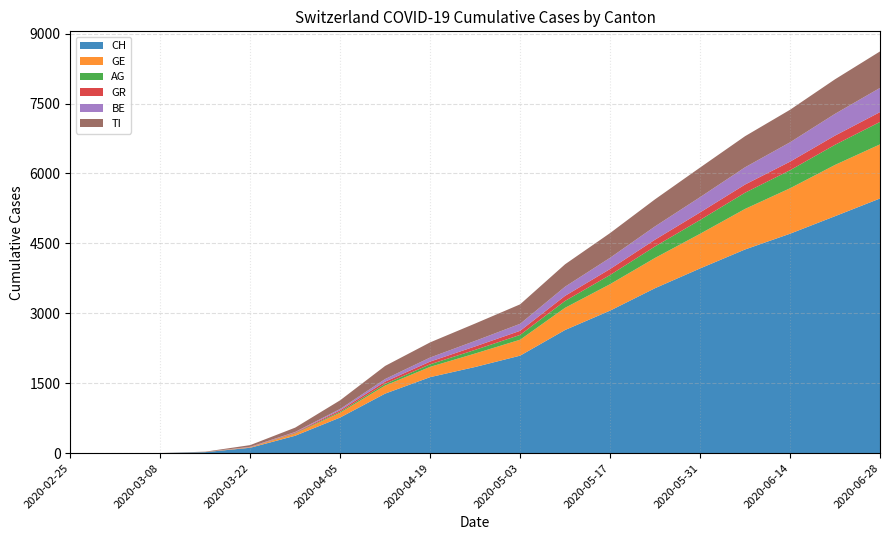

Reading left to right, transcribe all the data shown in this chart.

CH: 2020-02-25=0	2020-03-01=0	2020-03-08=2	2020-03-15=22	2020-03-22=116	2020-03-29=374	2020-04-05=765	2020-04-12=1278	2020-04-19=1631	2020-04-26=1849	2020-05-03=2092	2020-05-10=2643	2020-05-17=3058	2020-05-24=3540	2020-05-31=3963	2020-06-07=4370	2020-06-14=4708	2020-06-21=5084	2020-06-28=5464
GE: 2020-02-25=0	2020-03-01=0	2020-03-08=0	2020-03-15=4	2020-03-22=10	2020-03-29=47	2020-04-05=104	2020-04-12=173	2020-04-19=221	2020-04-26=289	2020-05-03=342	2020-05-10=476	2020-05-17=568	2020-05-24=649	2020-05-31=743	2020-06-07=870	2020-06-14=975	2020-06-21=1100	2020-06-28=1161
AG: 2020-02-25=0	2020-03-01=0	2020-03-08=0	2020-03-15=0	2020-03-22=1	2020-03-29=9	2020-04-05=22	2020-04-12=37	2020-04-19=55	2020-04-26=78	2020-05-03=103	2020-05-10=148	2020-05-17=197	2020-05-24=247	2020-05-31=297	2020-06-07=348	2020-06-14=387	2020-06-21=432	2020-06-28=481
GR: 2020-02-25=0	2020-03-01=0	2020-03-08=0	2020-03-15=0	2020-03-22=4	2020-03-29=15	2020-04-05=30	2020-04-12=47	2020-04-19=58	2020-04-26=74	2020-05-03=88	2020-05-10=109	2020-05-17=128	2020-05-24=145	2020-05-31=162	2020-06-07=175	2020-06-14=184	2020-06-21=197	2020-06-28=211
BE: 2020-02-25=0	2020-03-01=0	2020-03-08=0	2020-03-15=0	2020-03-22=5	2020-03-29=10	2020-04-05=28	2020-04-12=56	2020-04-19=87	2020-04-26=119	2020-05-03=150	2020-05-10=196	2020-05-17=241	2020-05-24=285	2020-05-31=327	2020-06-07=370	2020-06-14=415	2020-06-21=467	2020-06-28=519
TI: 2020-02-25=0	2020-03-01=0	2020-03-08=1	2020-03-15=6	2020-03-22=37	2020-03-29=93	2020-04-05=186	2020-04-12=281	2020-04-19=325	2020-04-26=372	2020-05-03=418	2020-05-10=481	2020-05-17=530	2020-05-24=581	2020-05-31=635	2020-06-07=667	2020-06-14=698	2020-06-21=741	2020-06-28=783